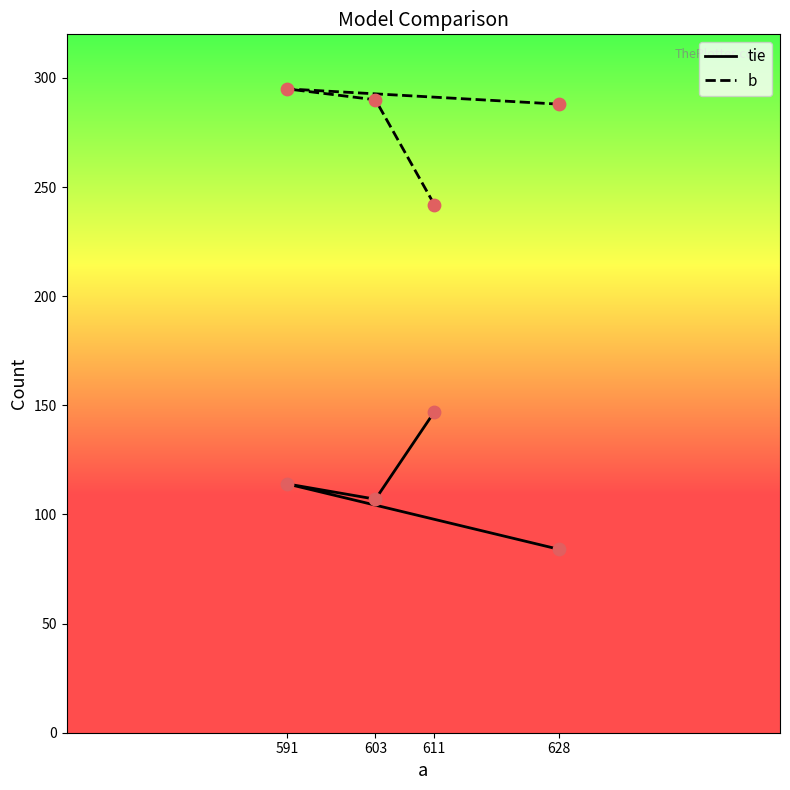

Which series has the widest spread of Y values?

tie